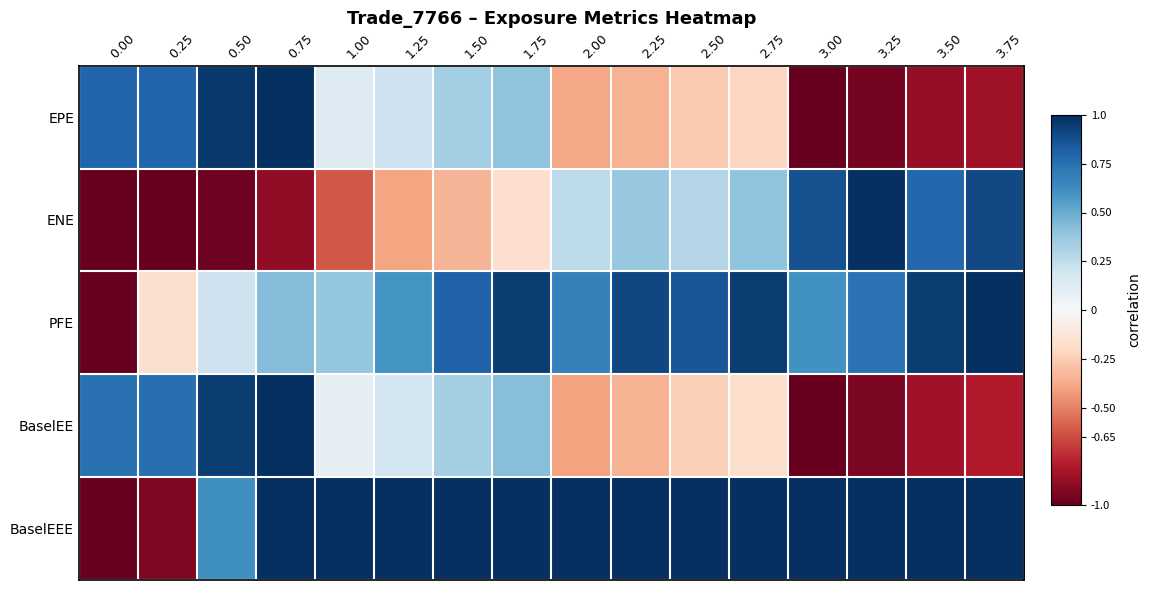

What is the greatest value displayed?

1.0